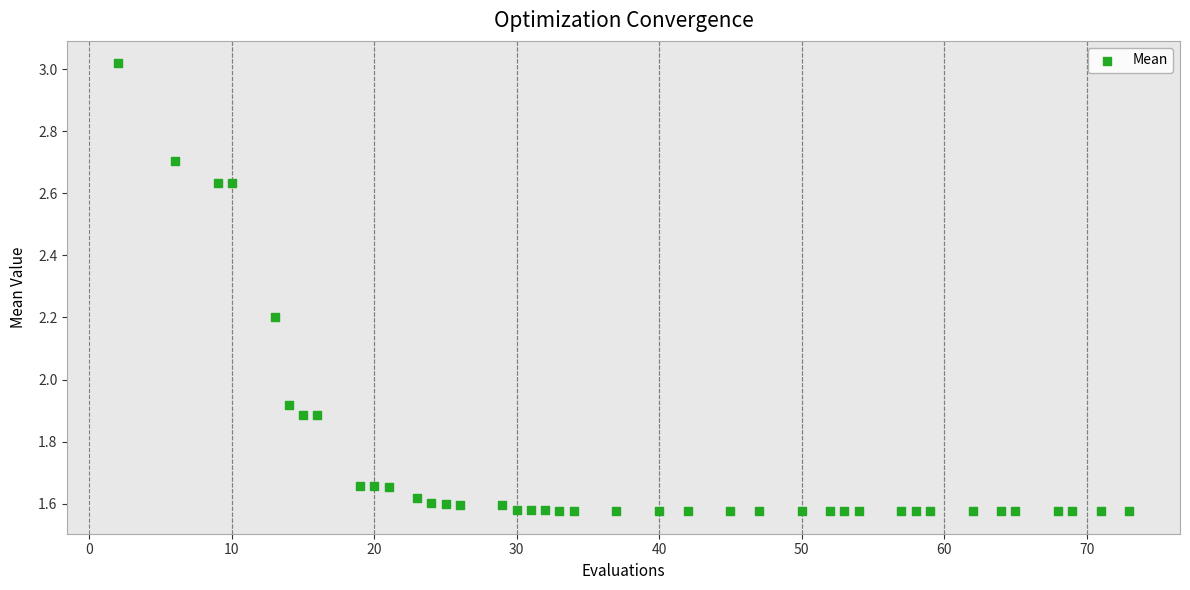

What is the range of X values (max minus min)?

71.0